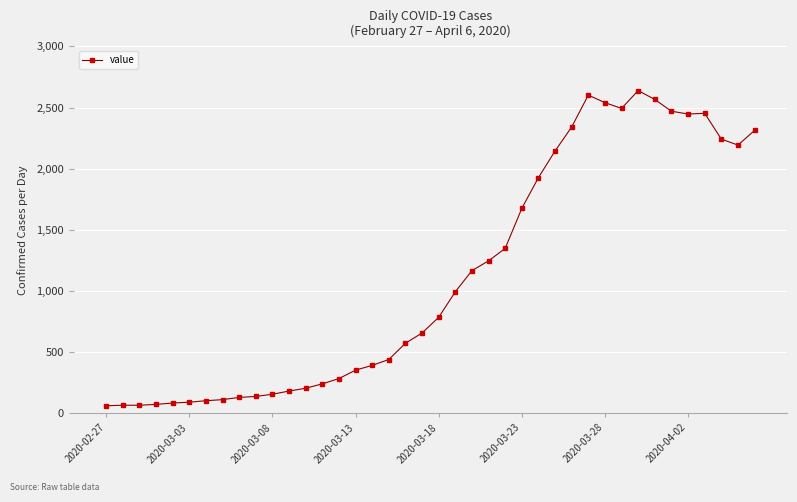

What is the smallest value displayed?

61